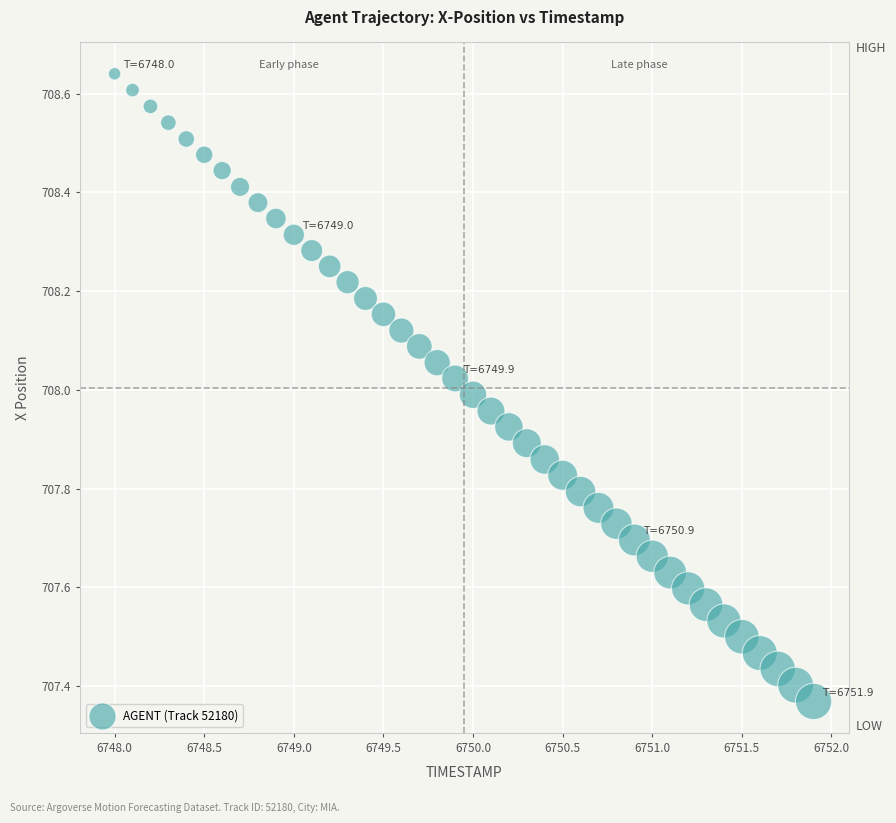

What is the range of X values (max minus min)?

3.9